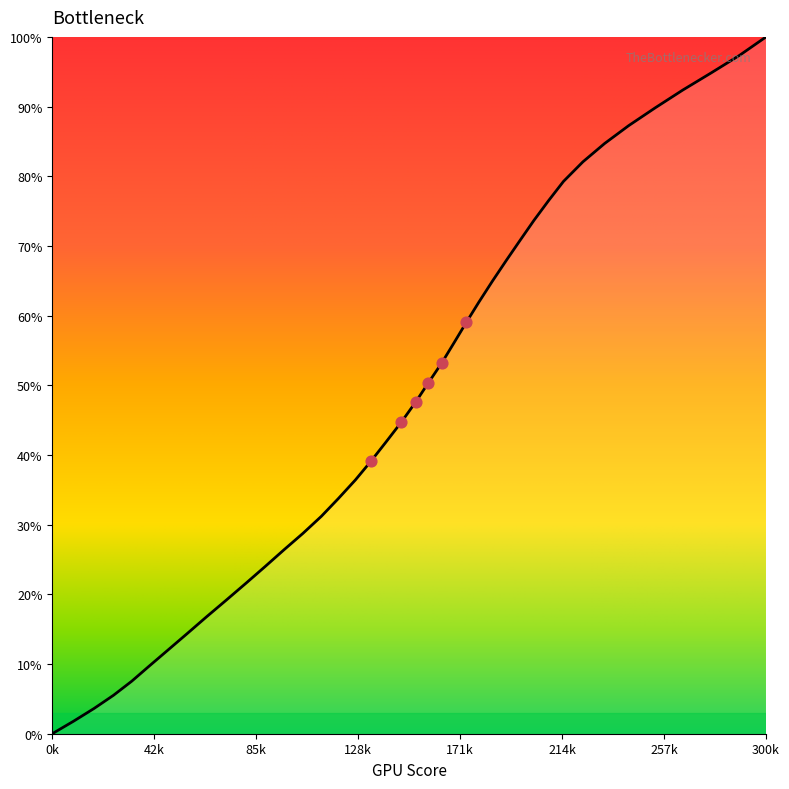

What is the difference between the maximum and minimum values?

100.0